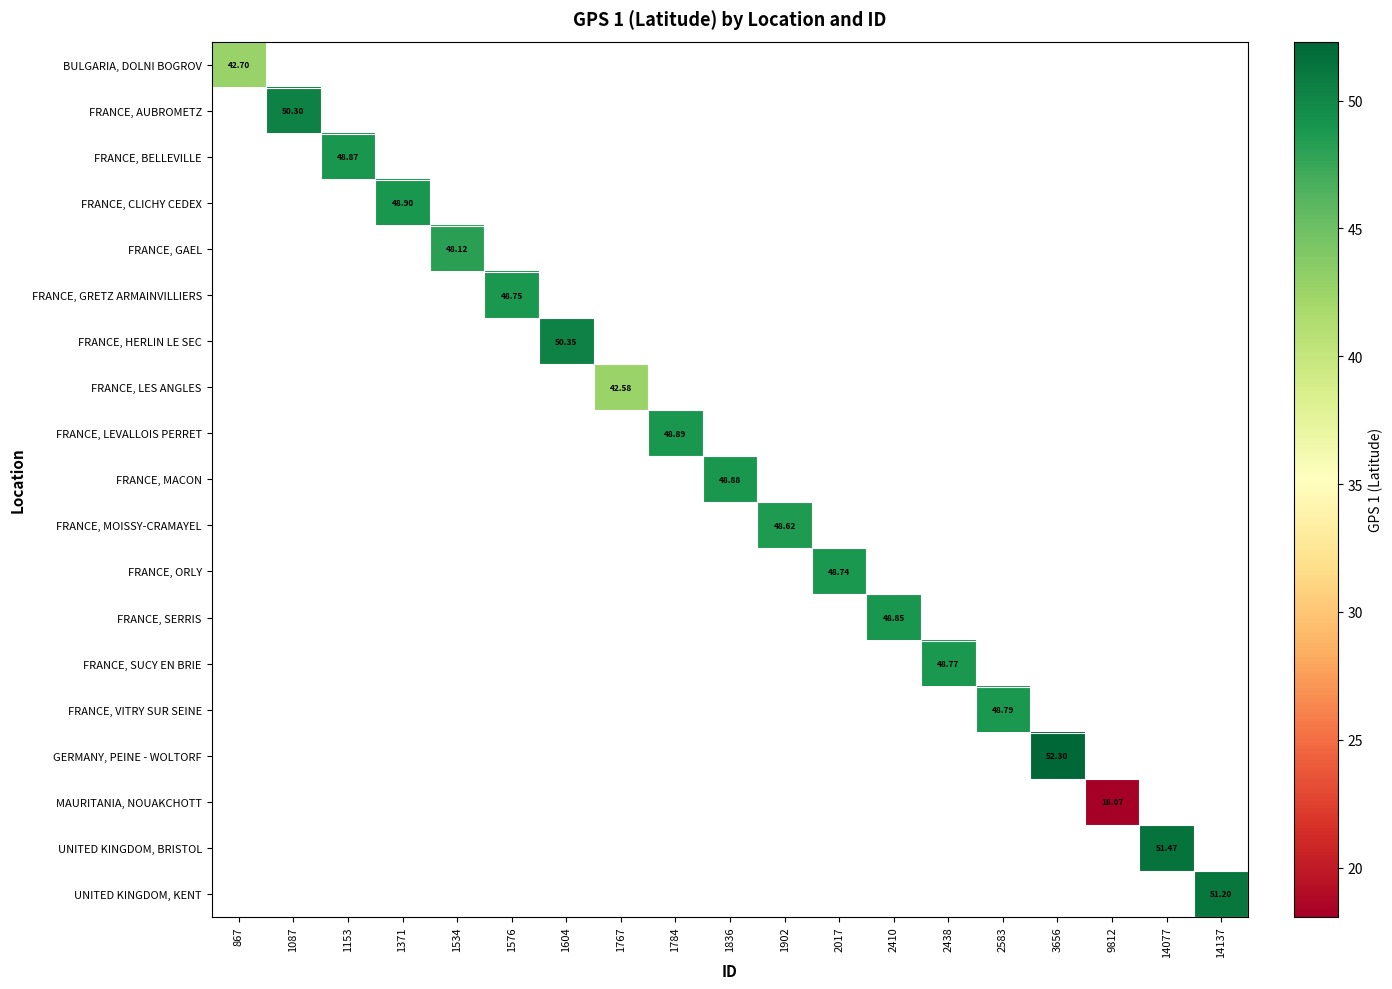

Is the value of FRANCE, MOISSY-CRAMAYEL at 1371 greater than the value of GERMANY, PEINE - WOLTORF at 9812?

No